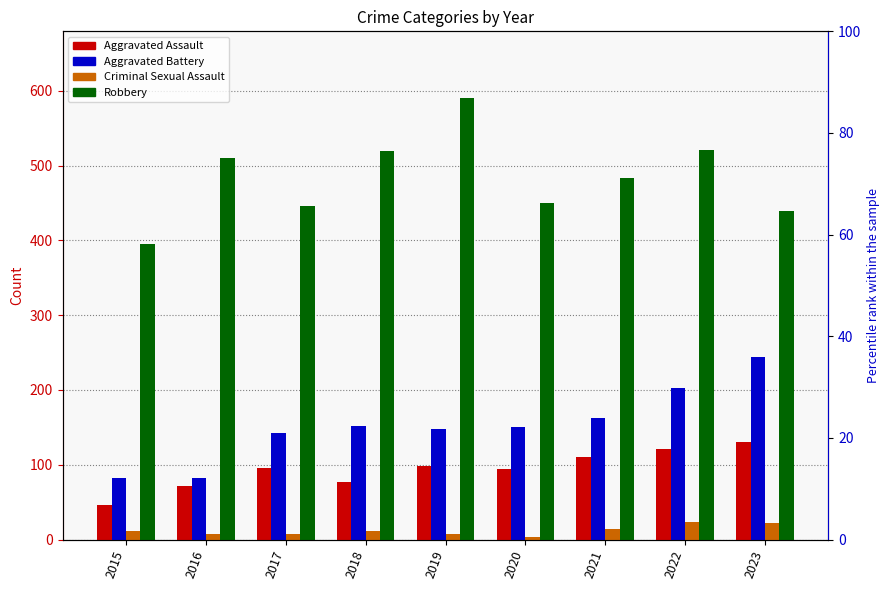

Which series has the widest spread of values?

Robbery